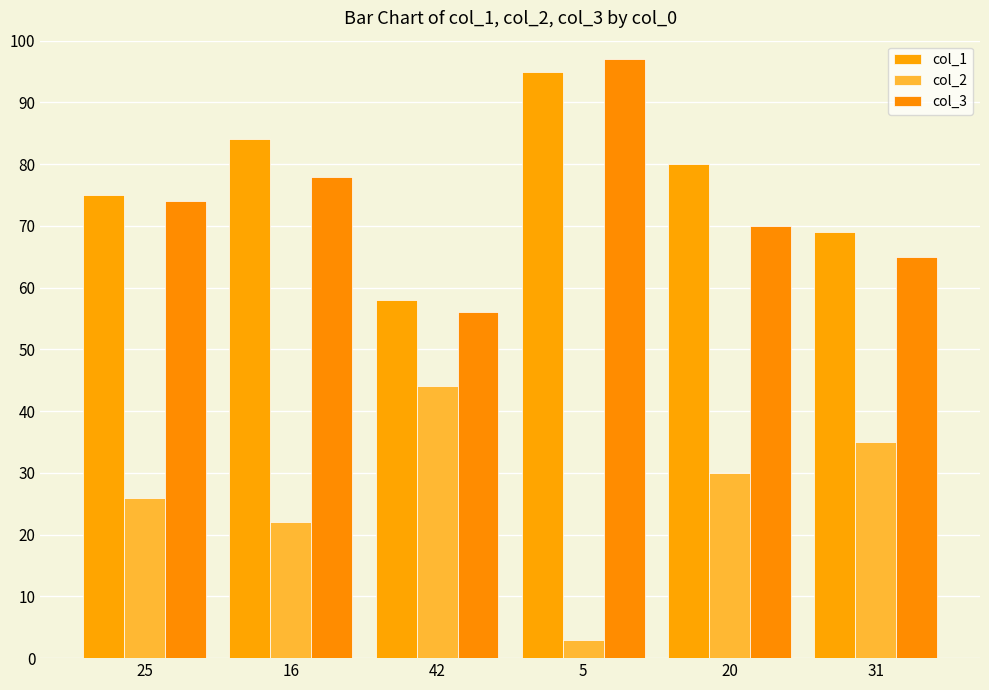

The col_1 series shows 69 at 31. True or false?

True